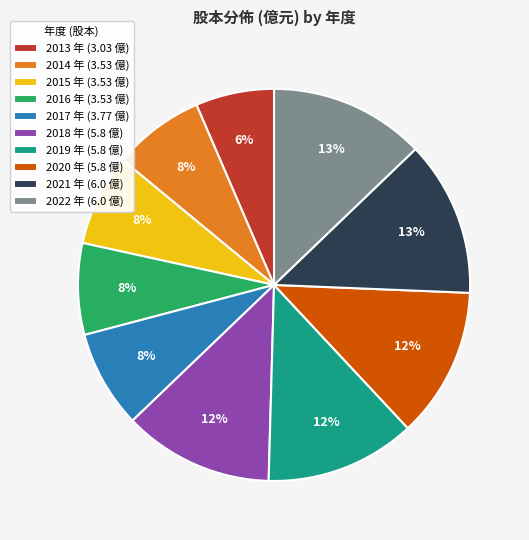

Does any single category account for the majority?

No